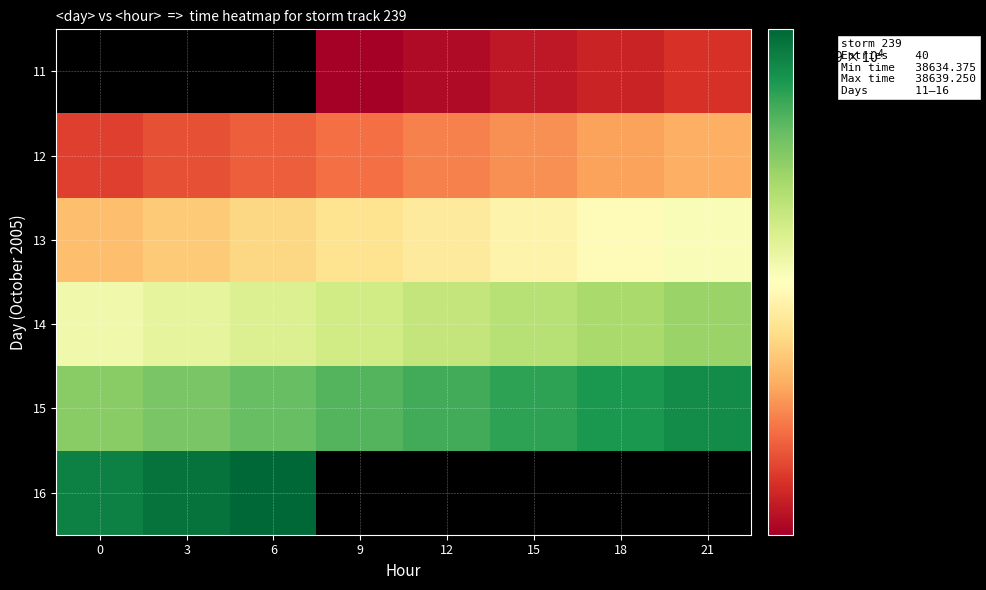

What is the sum of all 14 values?

309099.5